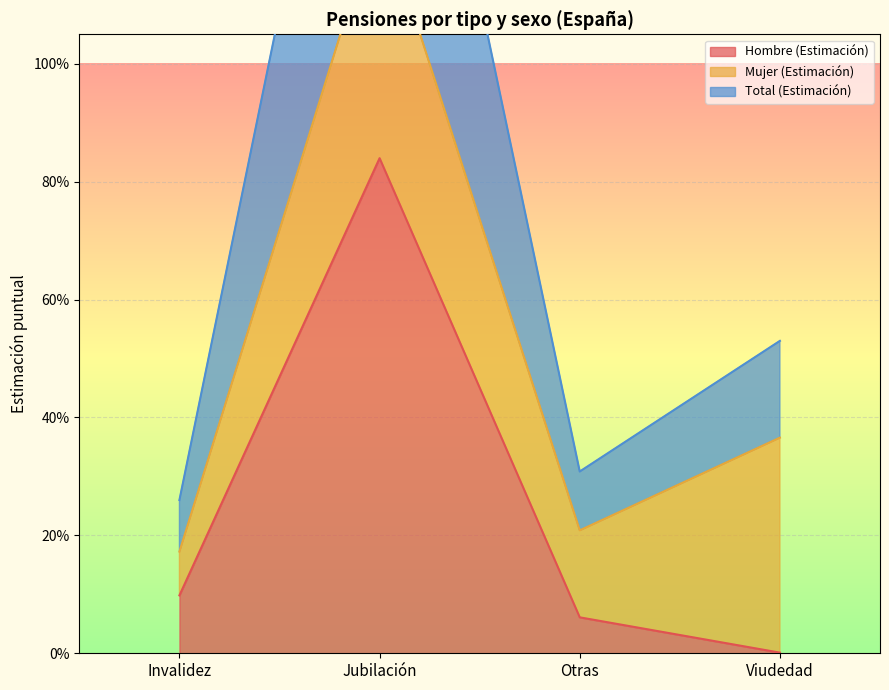

What is the sum of all Hombre (Estimación) values?

1.0